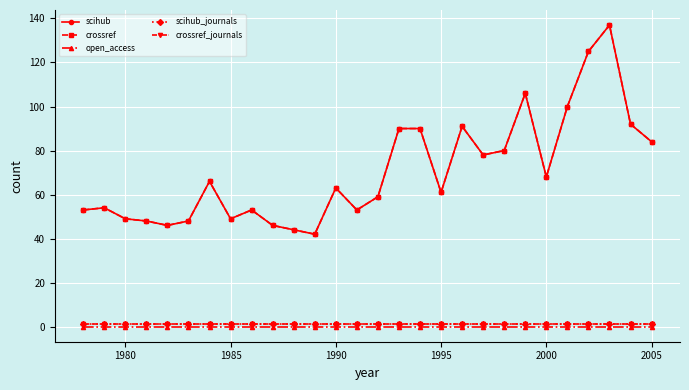

Is this an area chart (filled region under the line)?

No